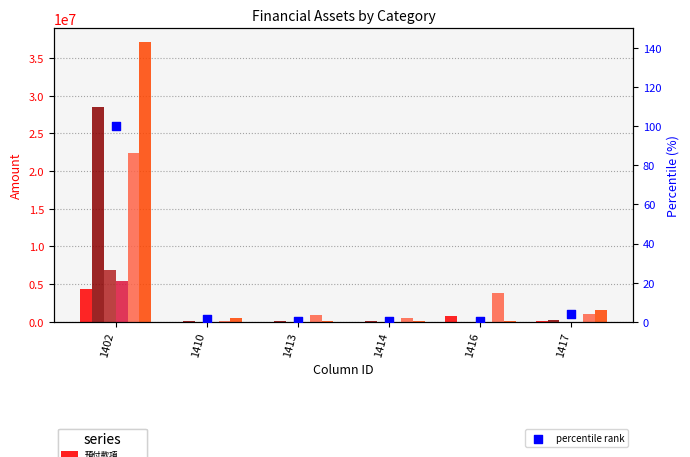

What are all the series names shown in the legend?

預付款項, 應收帳款淨額, 其他流動資產, 其他應收款淨額, 存貨, 現金及約當現金